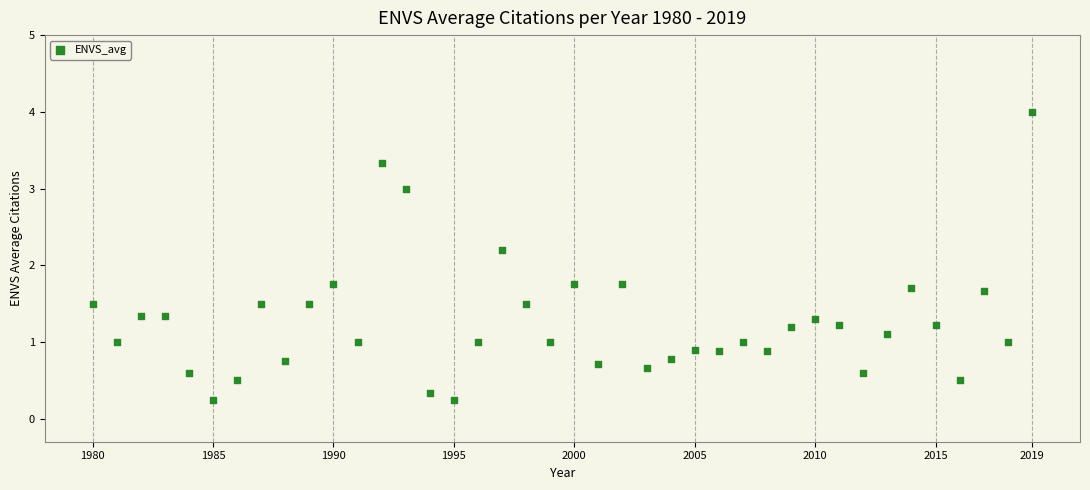

What is the range of X values (max minus min)?

39.0